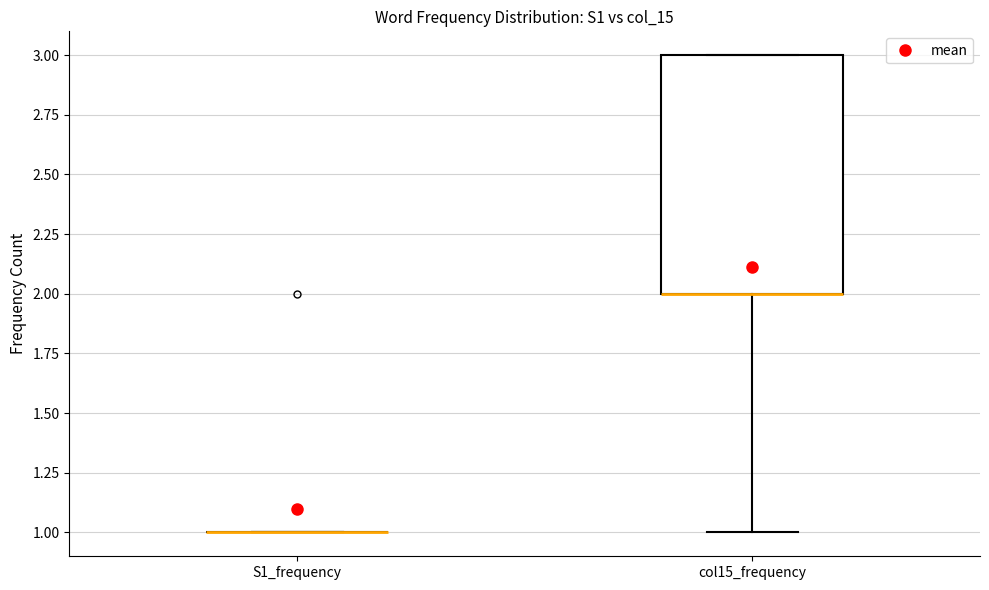

Reading left to right, transcribe this box plot: for each box, give where its median line is, the range the box spans, and where its two whiskers end, as read against the y-axis. The values are not printed on the chart, so give them approximately, as read against the axis.

S1_frequency: box collapsed to a line at 1, whiskers 1 to 1
col15_frequency: median 2 (drawn on the box's lower edge), box 2 to 3, whiskers 1 to 3